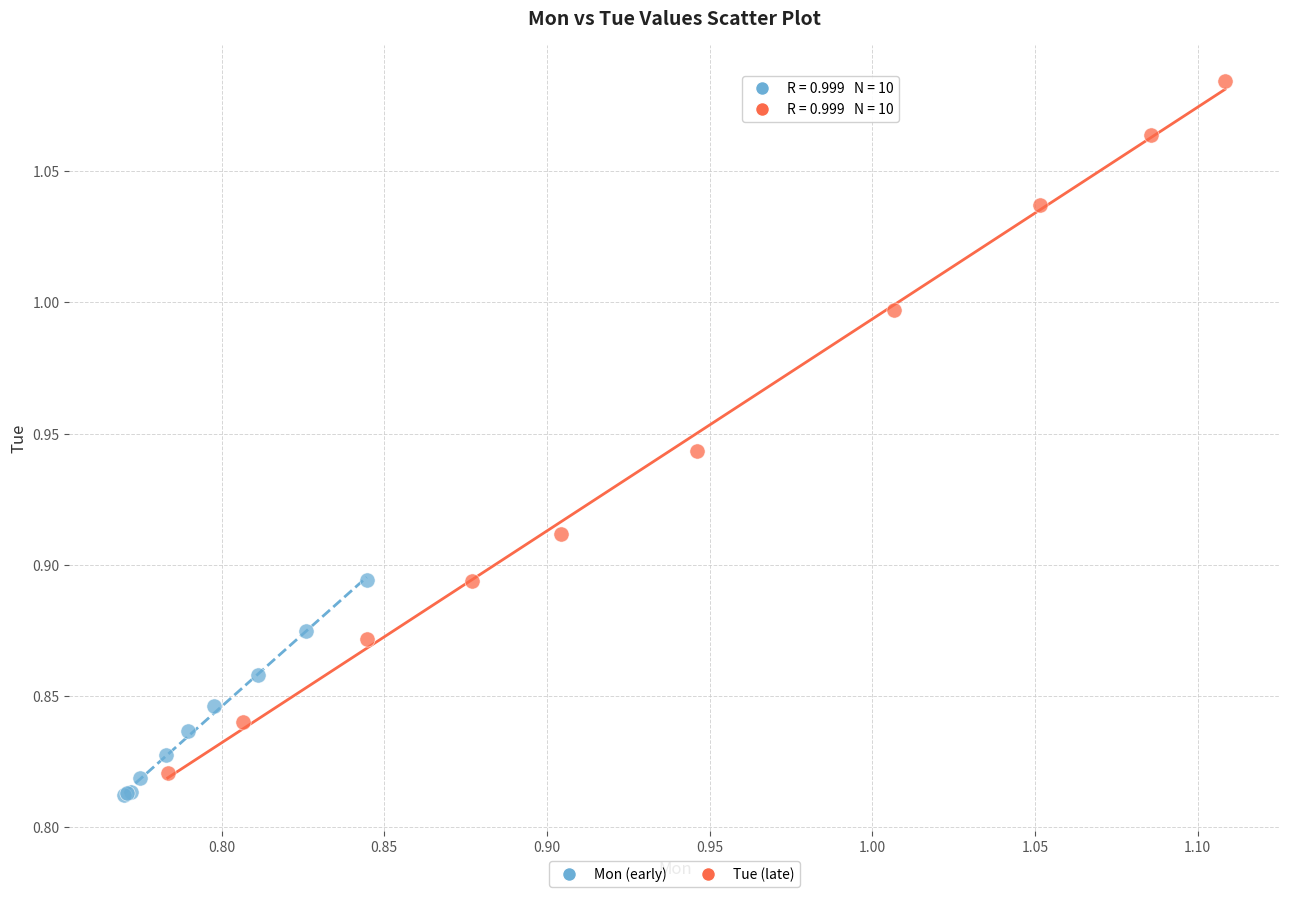

Which series reaches the maximum Y coordinate?

Tue (late)